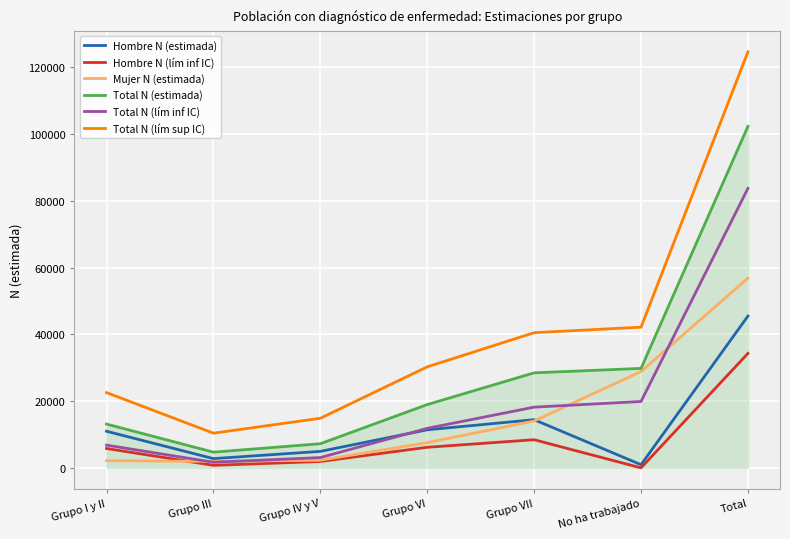

How many lines are shown in the chart?

6